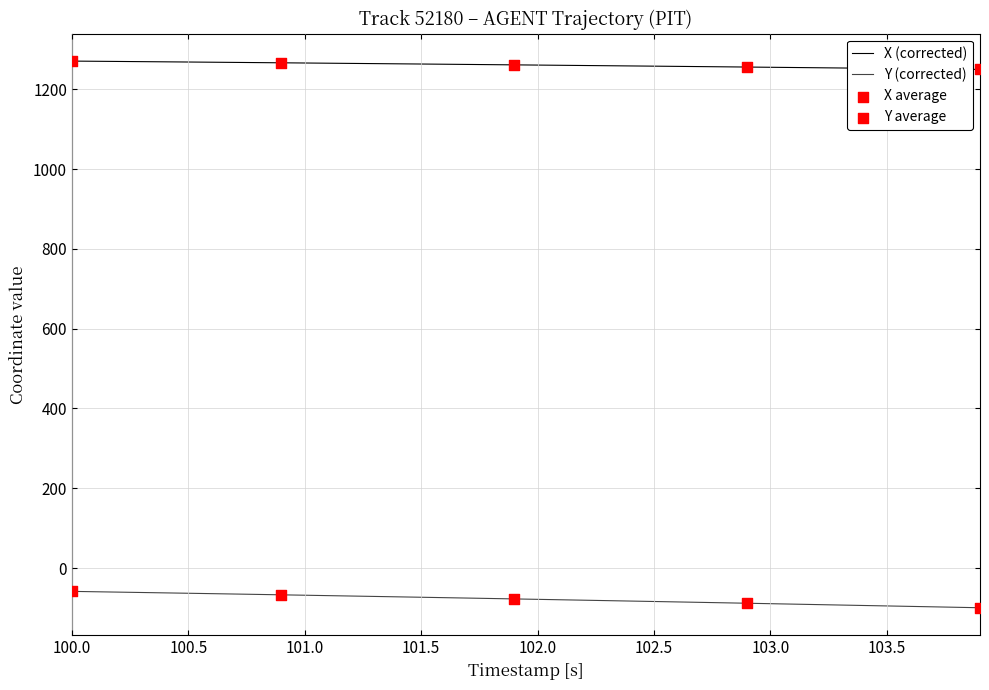

Which series has the largest total across all categories?

X (corrected)